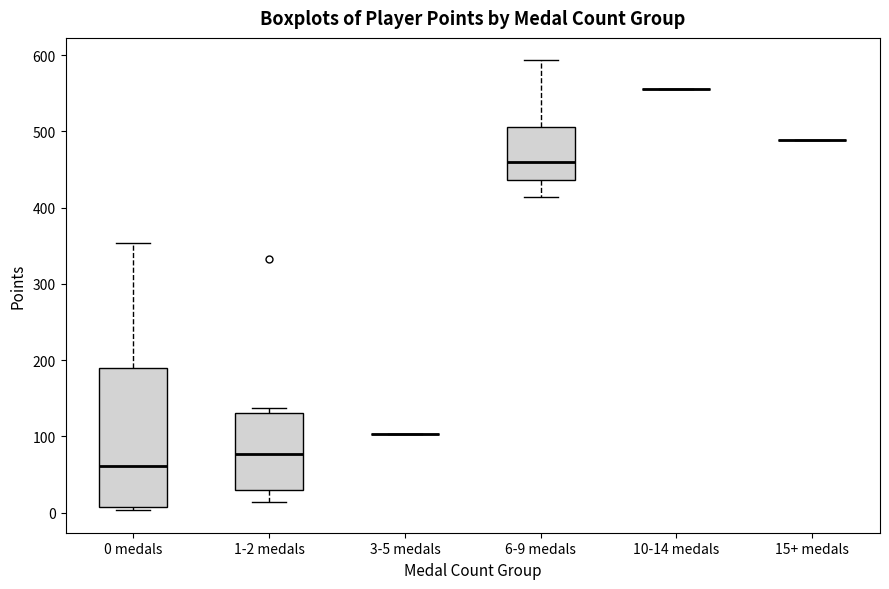

Comparing the boxes themselves (not the whiskers), which one is the tallest?

0 medals